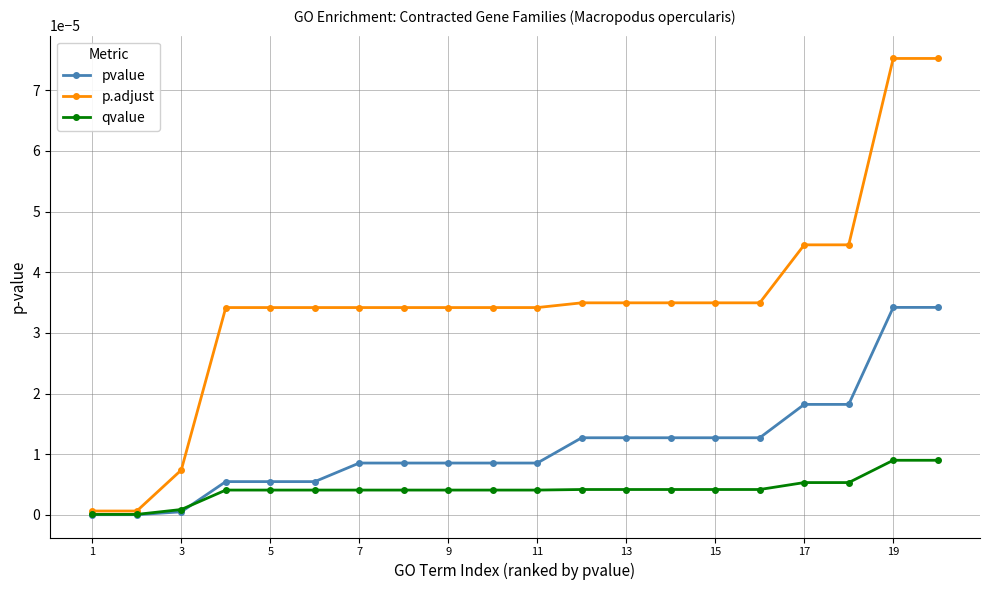

Which series has the largest total across all categories?

p.adjust